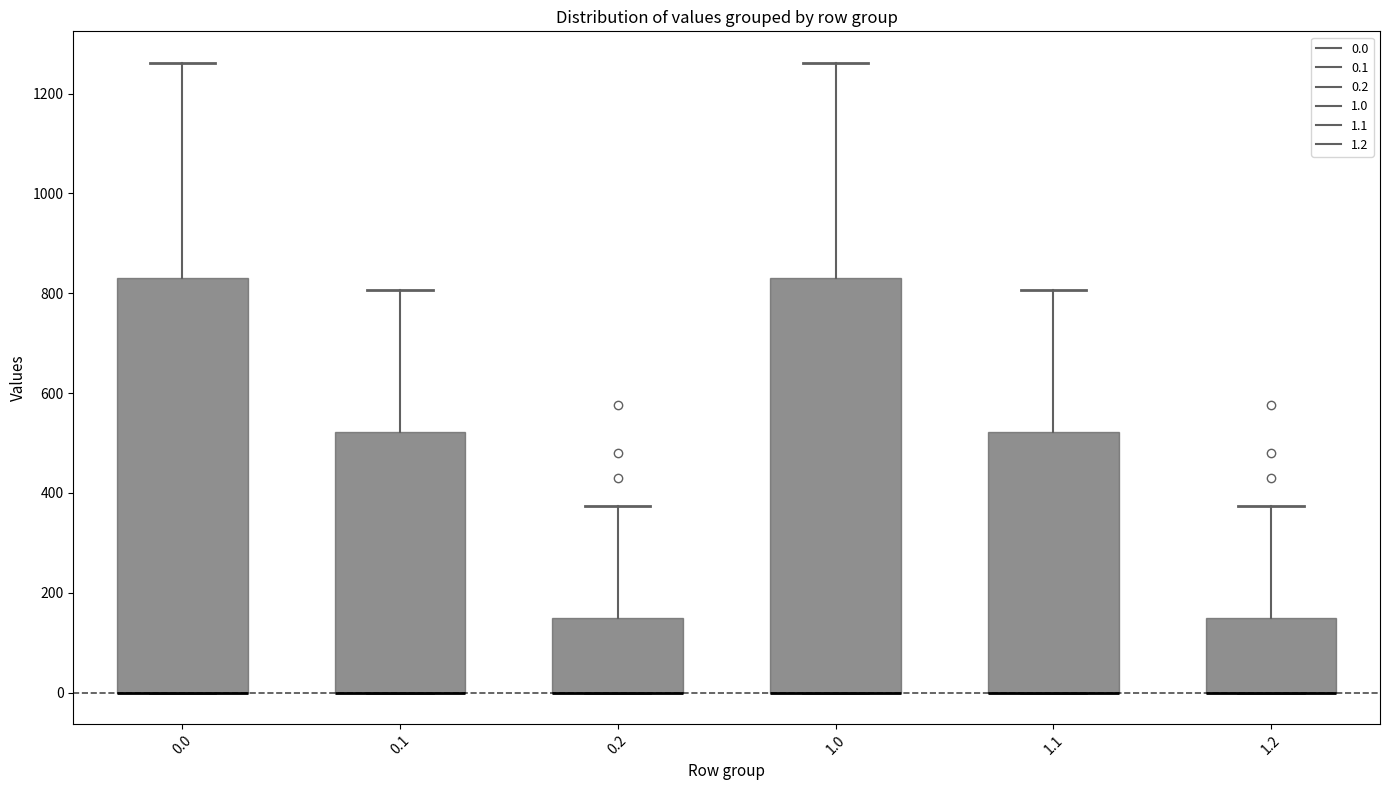

Reading left to right, read every box against the y-axis: the position of its median line, the range the box covers, and the ends of its whiskers. The values are not printed on the chart, so give them approximately, as read against the axis.

0.0: median 0 (drawn on the box's lower edge), box 0 to 840, whiskers 0 to 1260
0.1: median 0 (drawn on the box's lower edge), box 0 to 520, whiskers 0 to 800
0.2: median 0 (drawn on the box's lower edge), box 0 to 160, whiskers 0 to 380
1.0: median 0 (drawn on the box's lower edge), box 0 to 840, whiskers 0 to 1260
1.1: median 0 (drawn on the box's lower edge), box 0 to 520, whiskers 0 to 800
1.2: median 0 (drawn on the box's lower edge), box 0 to 160, whiskers 0 to 380